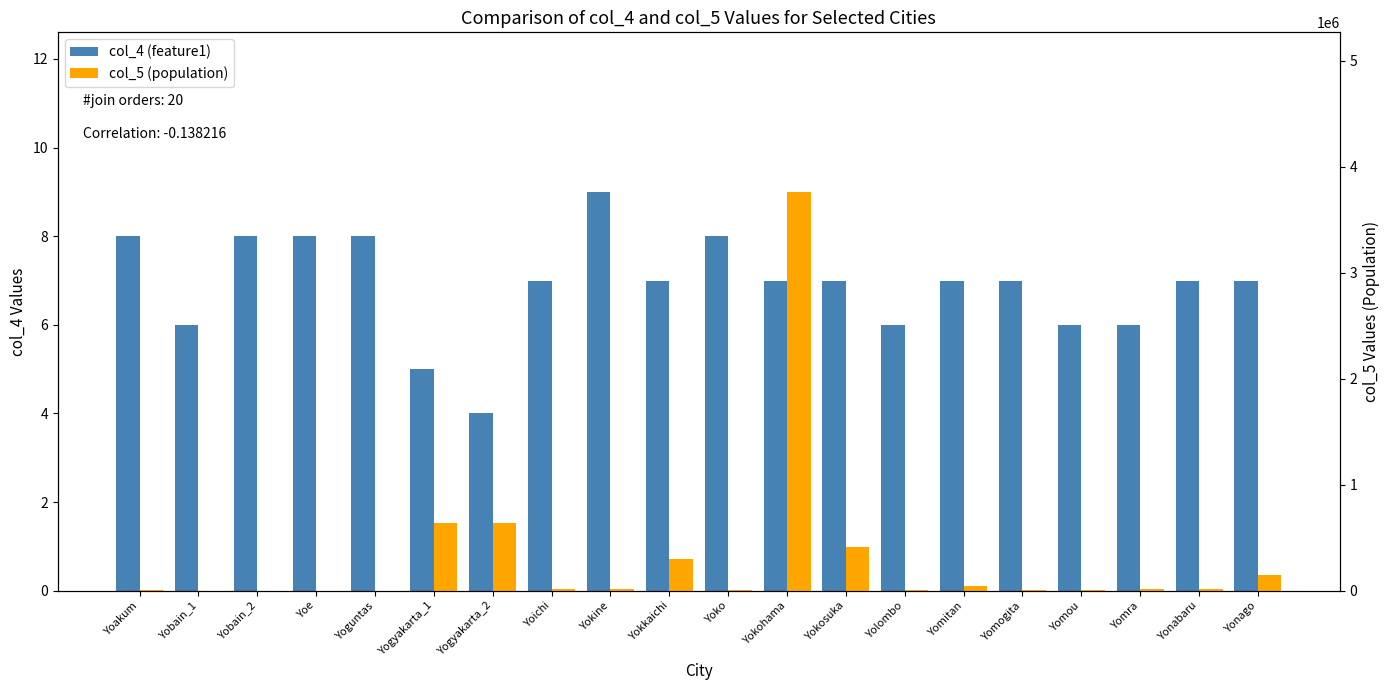

Is it true that col_4 (feature1) equals 8 at Yobain_1?

False